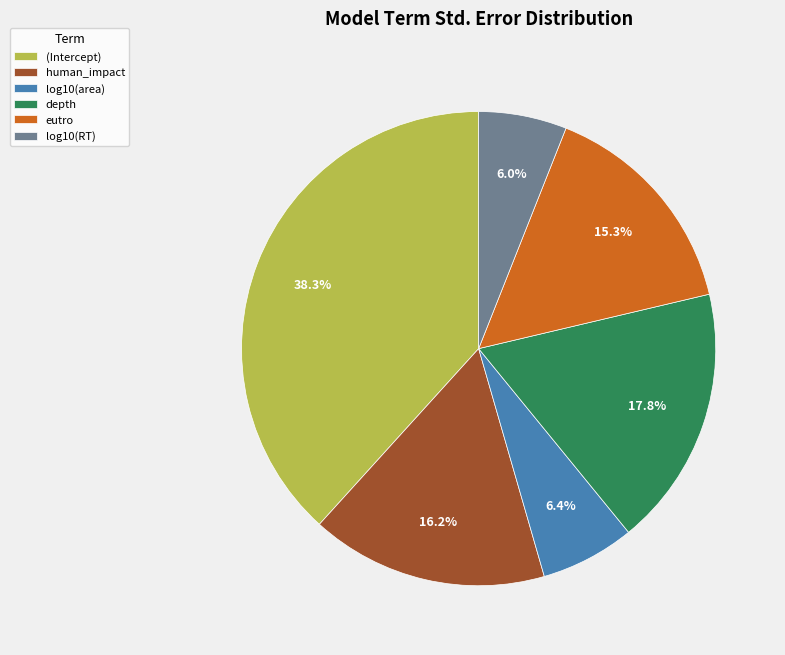

How many segments does this pie chart have?

6